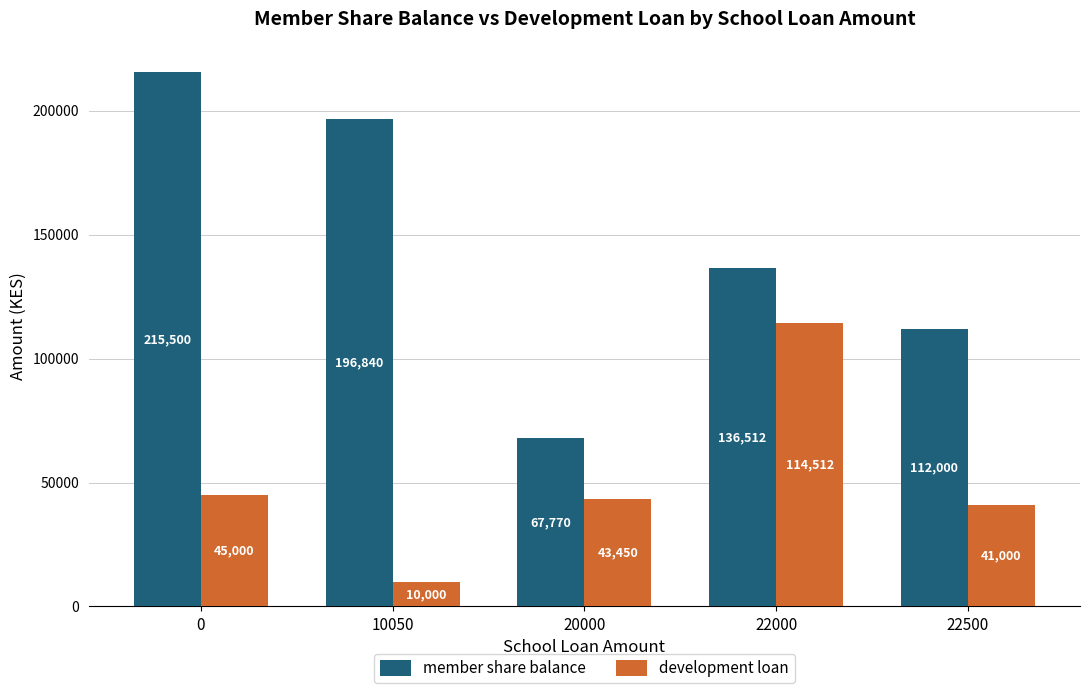

At 22000, list the series in order from largest to smallest.

member share balance, development loan